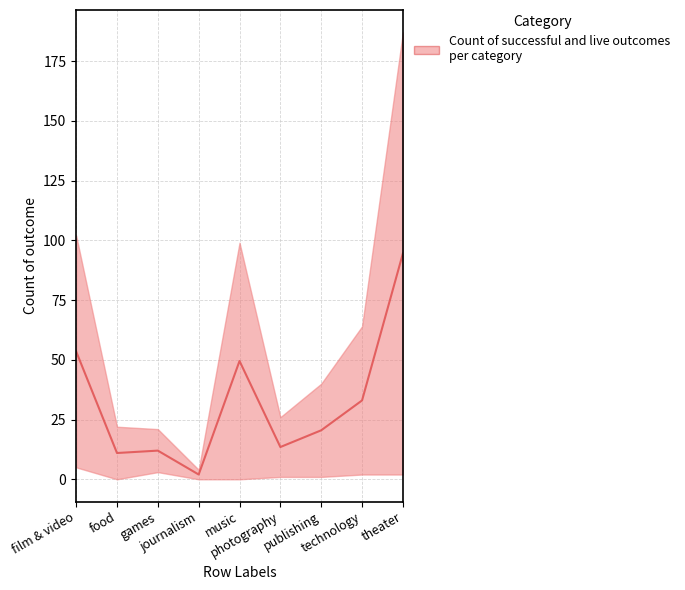

How many interior local peaks (higher than both neighbors) does the data have?

2